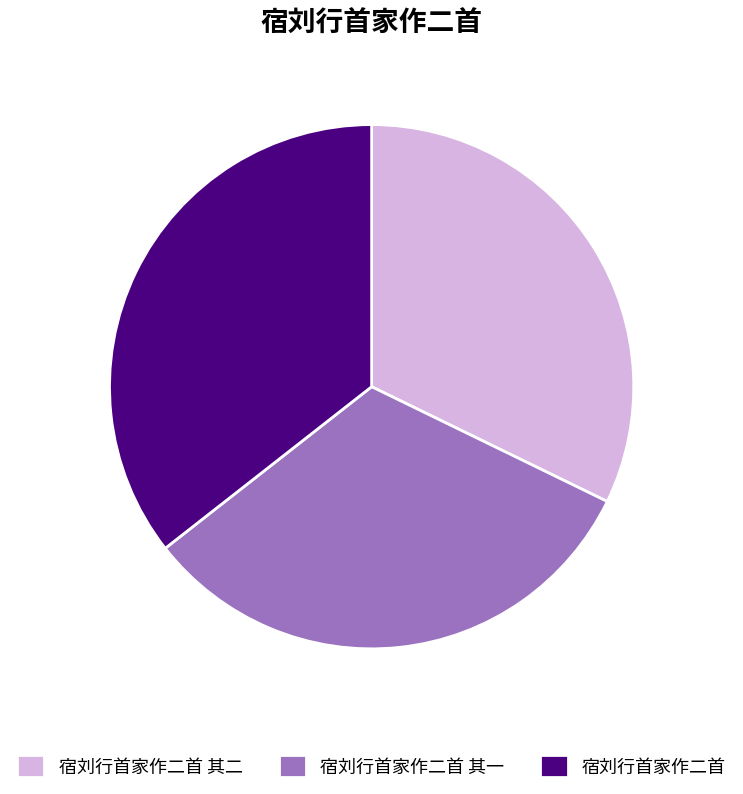

Which category has the biggest portion of the pie?

宿刘行首家作二首